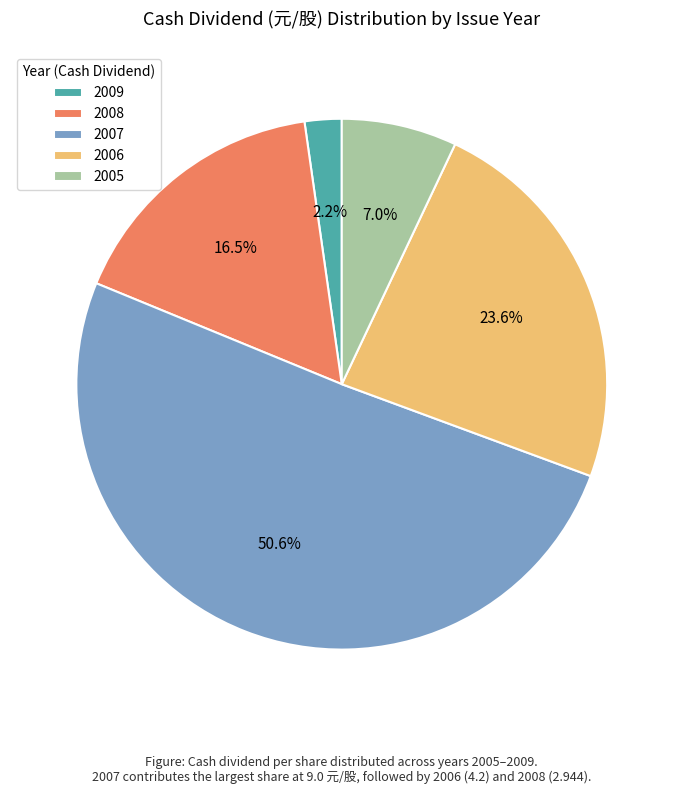

Do 2007 and 2009 together represent more than half of the pie?

Yes